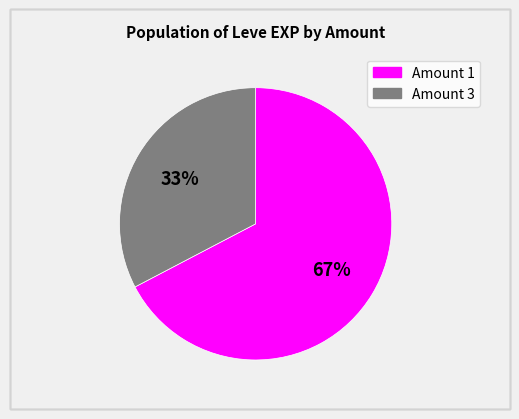

To the nearest percent, what is the average slice percentage?

50%